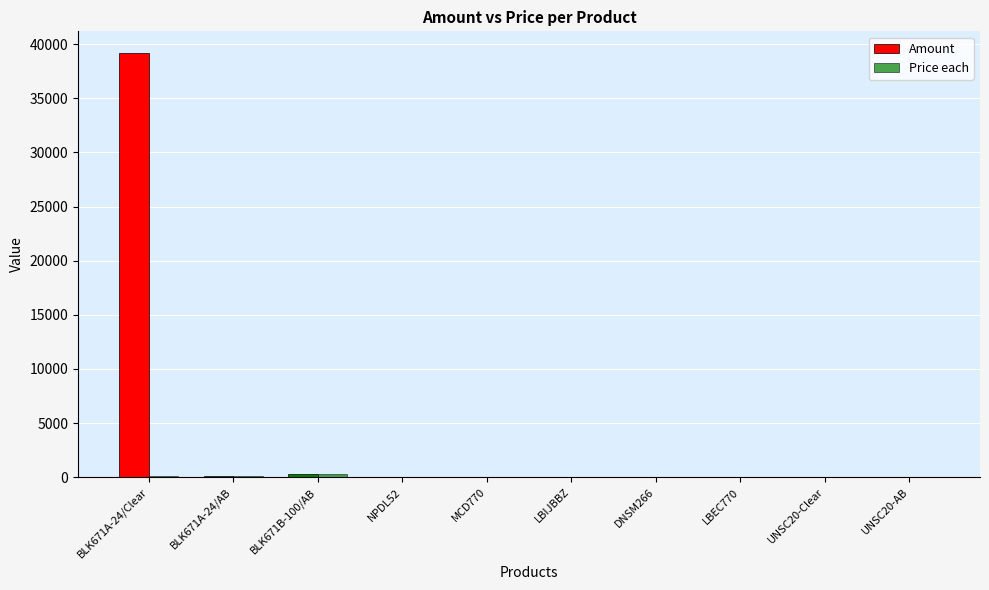

What value does the Price each series have at NPDL52?

1.1